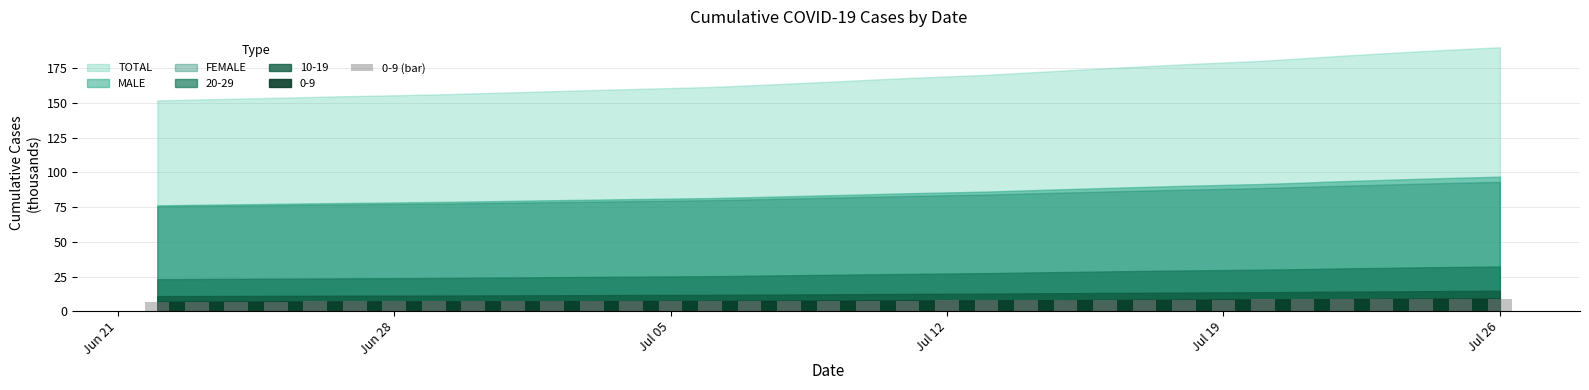

What is the average value?

7.7